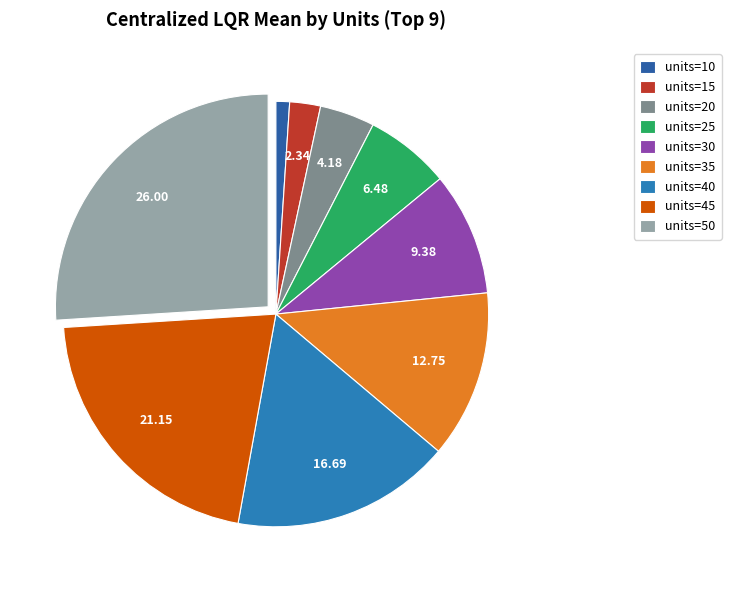

Rank the categories by value from highest to lowest.

units=50, units=45, units=40, units=35, units=30, units=25, units=20, units=15, units=10